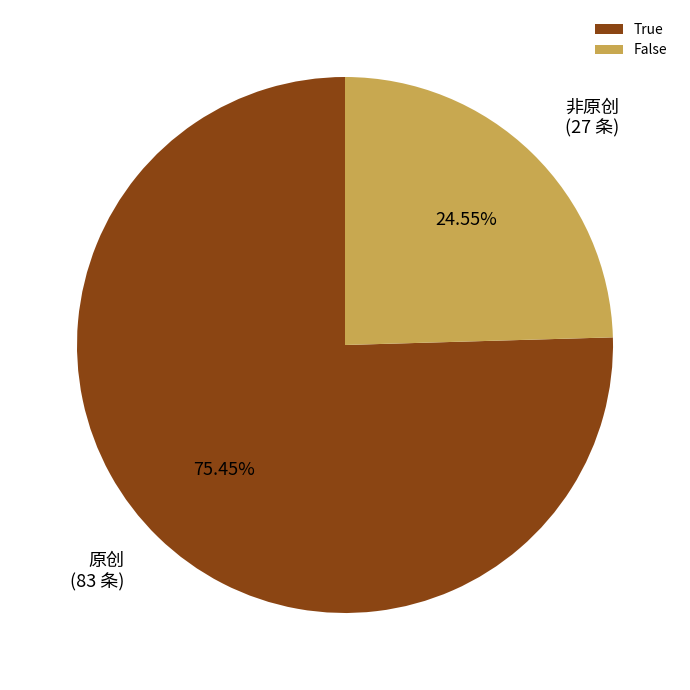

Approximately how many times larger is the value at True compared to False?

3.1